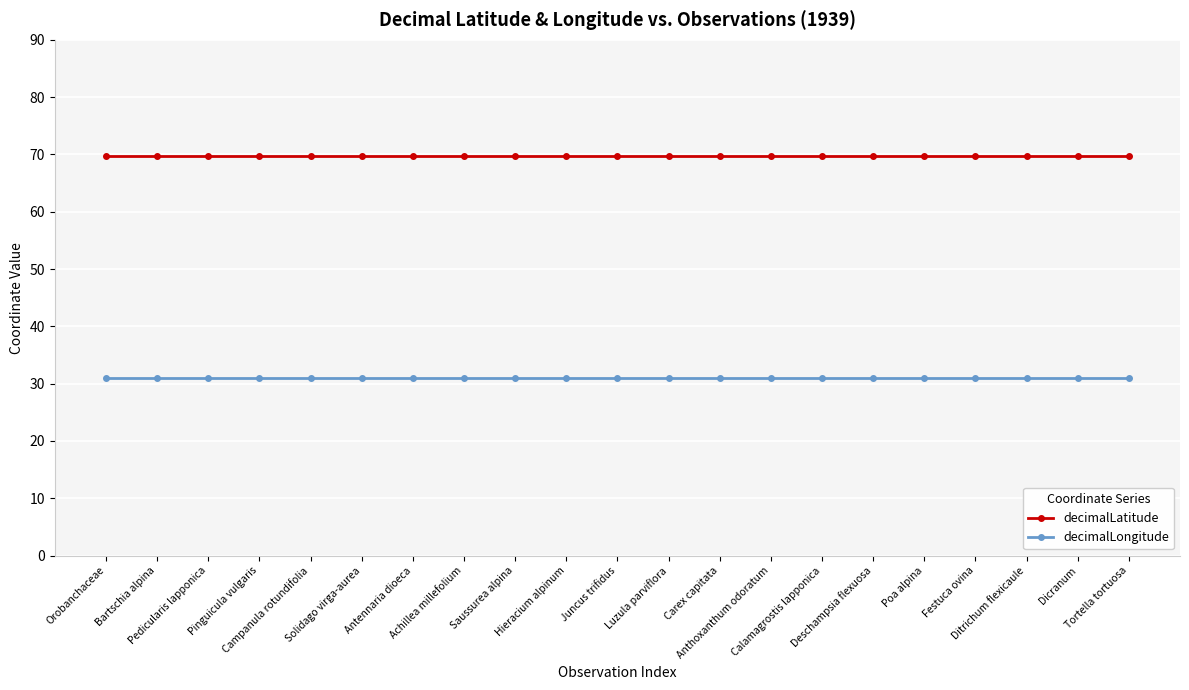

Is the value of decimalLongitude at Dicranum greater than the value of decimalLatitude at Dicranum?

No